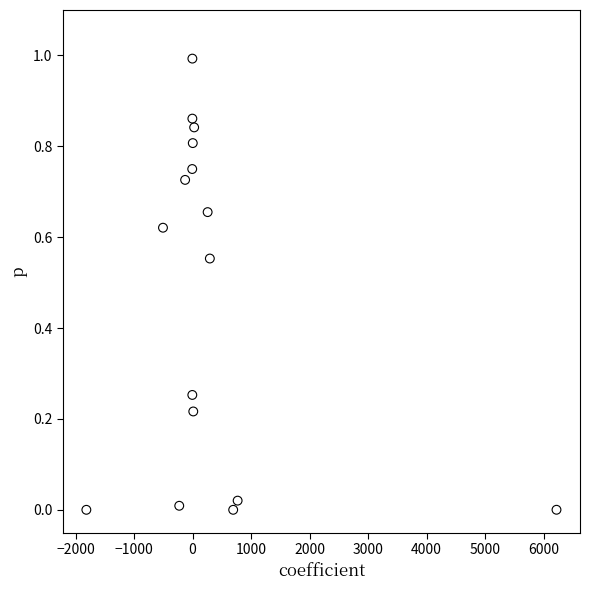

What is the range of Y values (max minus min)?

1.0